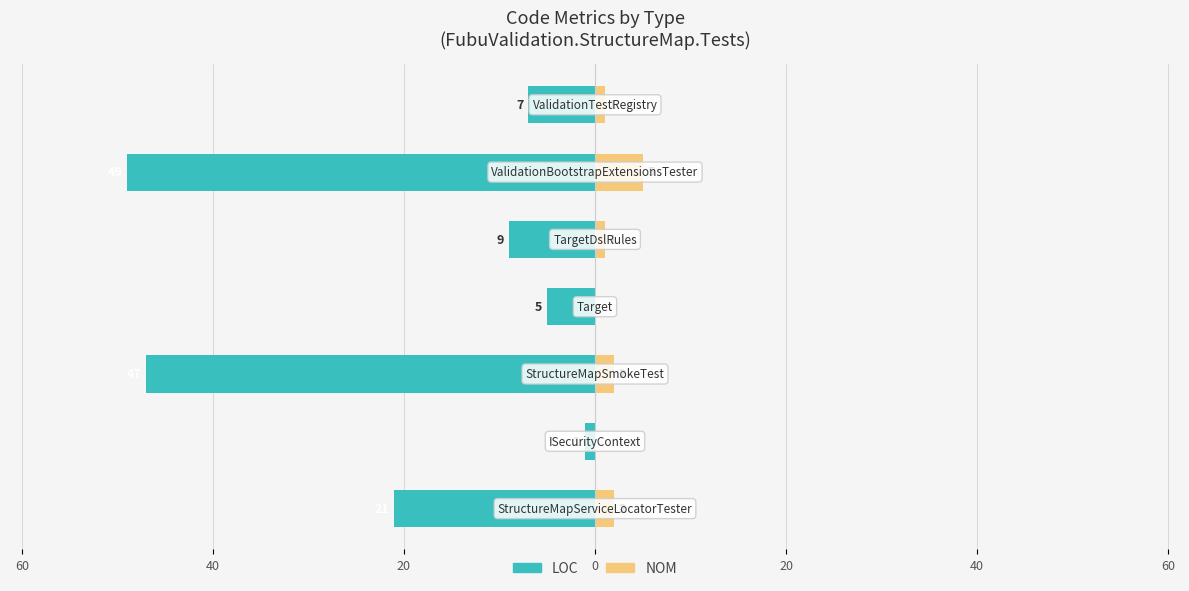

Is it true that NOM equals 1 at 40?

False